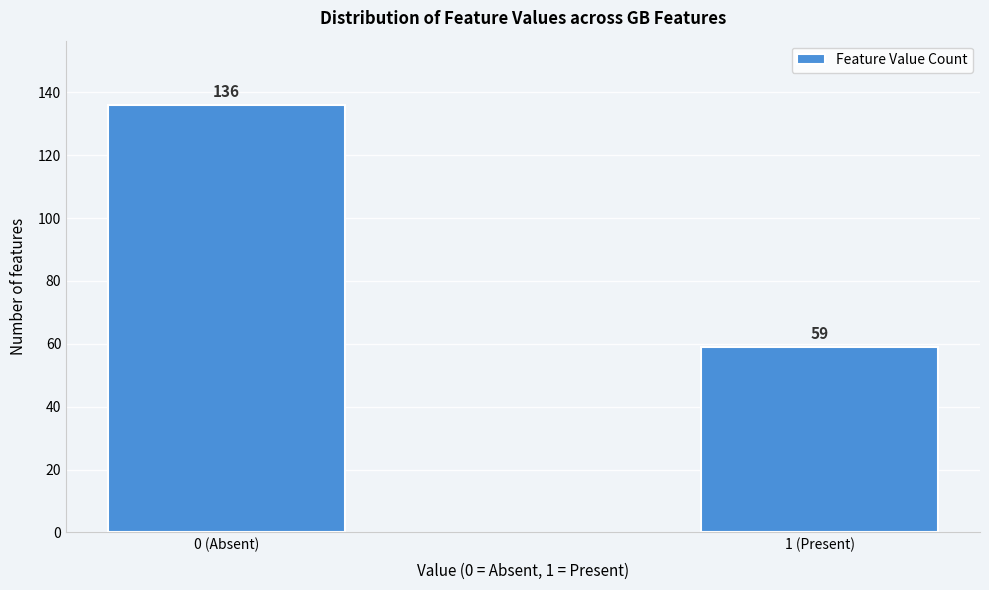

Reading right to left, transcribe all the data shown in this chart.

59	136